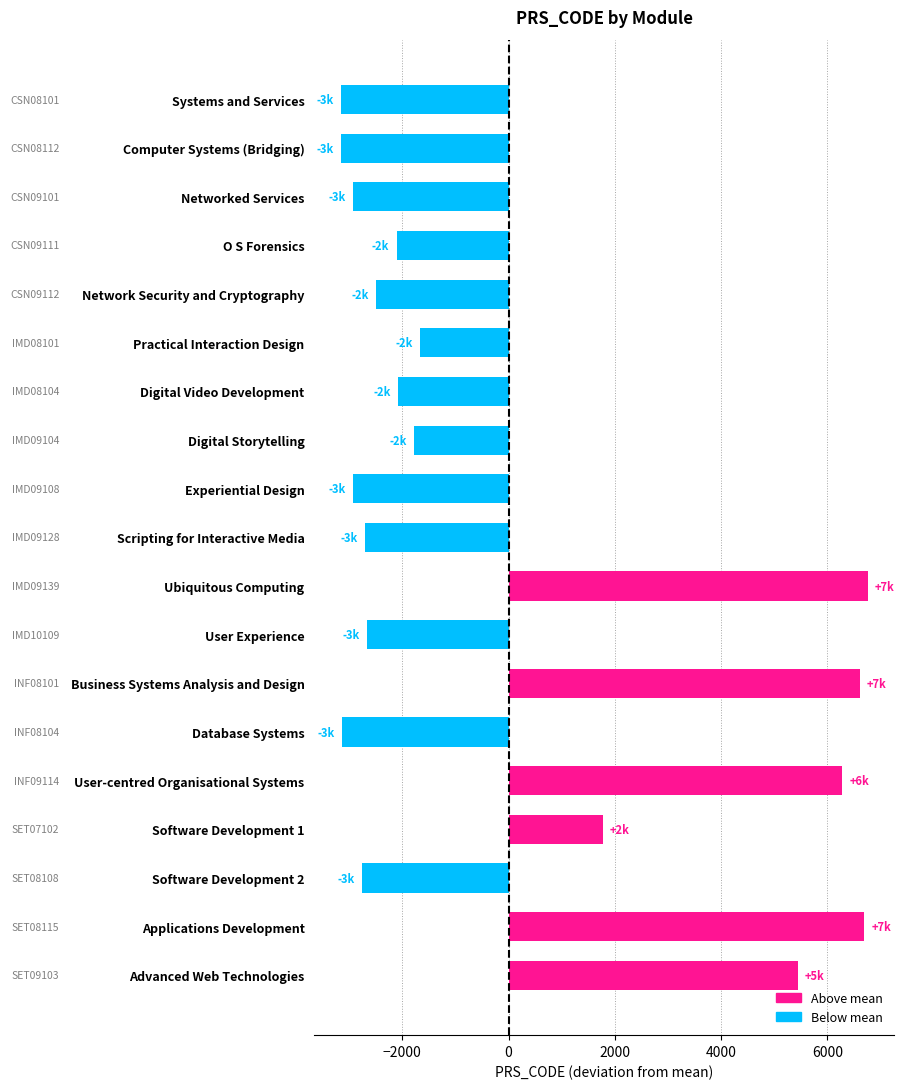

What is the difference between the values at Applications Development and Digital Video Development?

8770.0